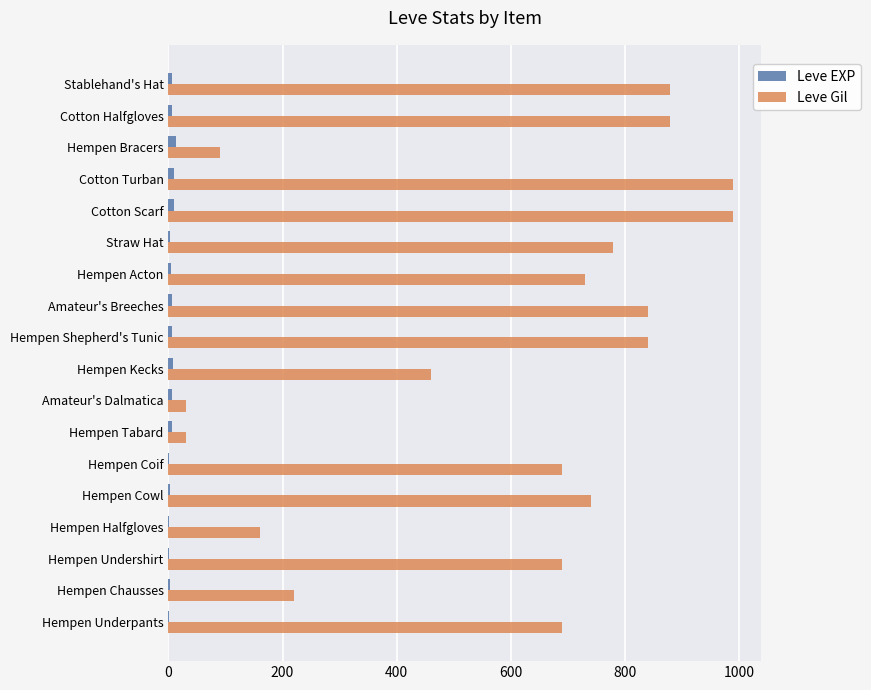

What is the sum of all Leve Gil values?

10730